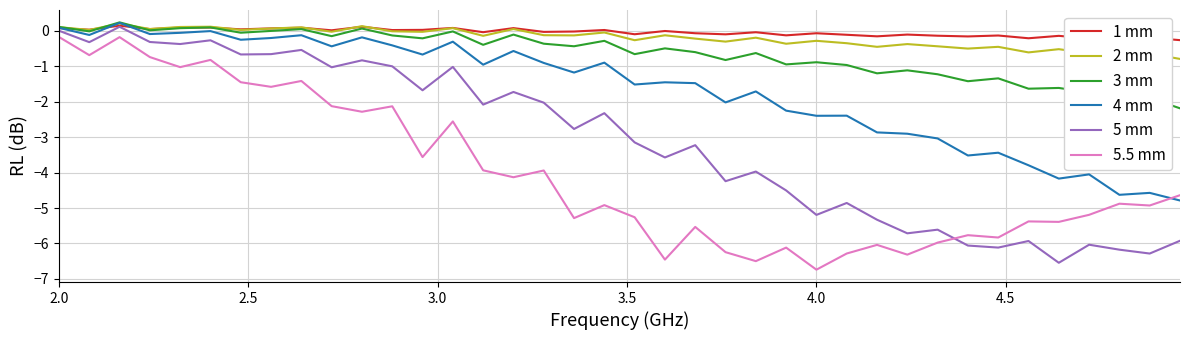

How many intersections are there between 5 mm and 5.5 mm?

1